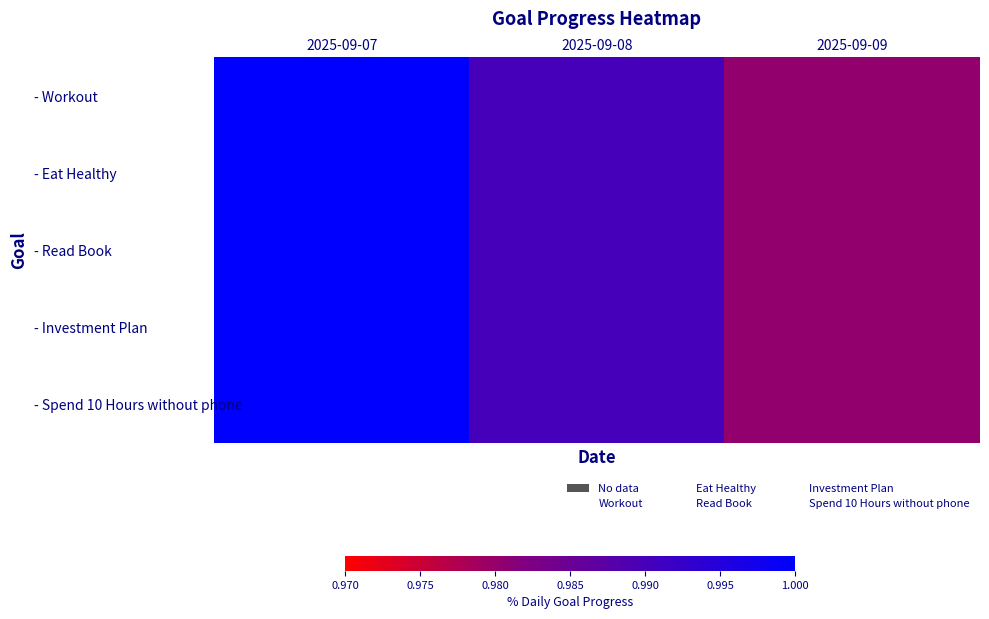

Between 2025-09-07 and 2025-09-08, which series saw the biggest shift?

- Workout